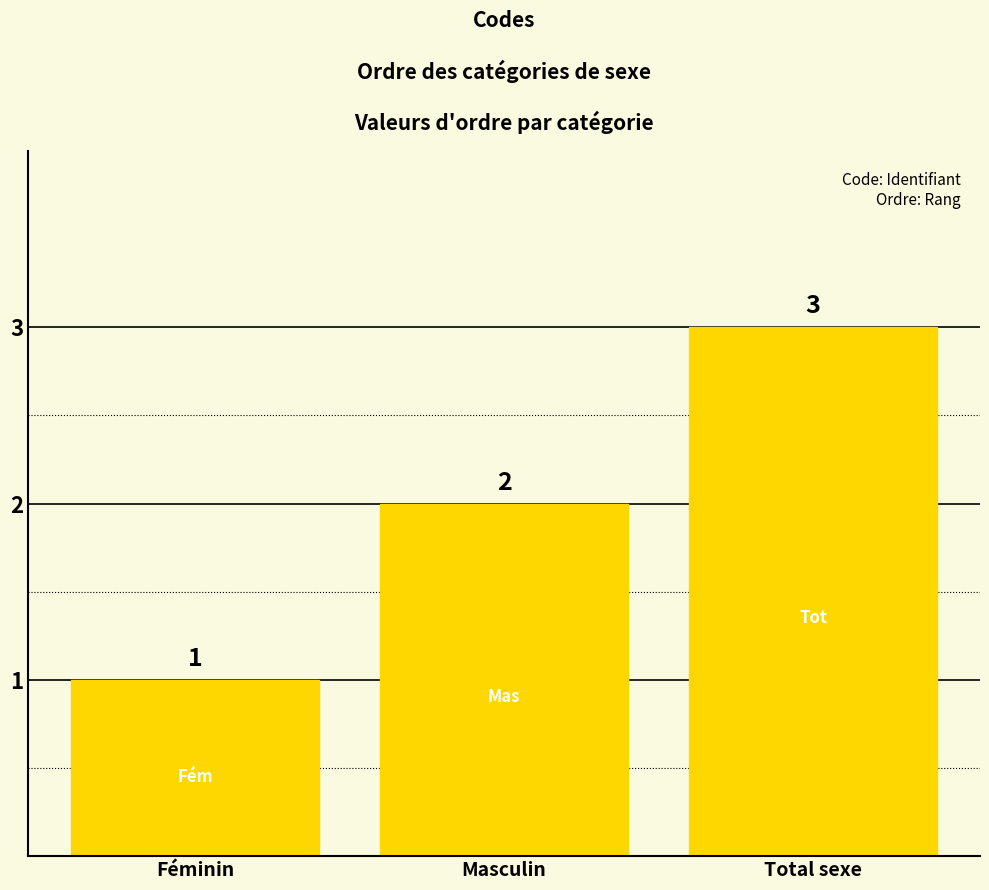

At which category does the chart reach its peak across all series?

Total sexe